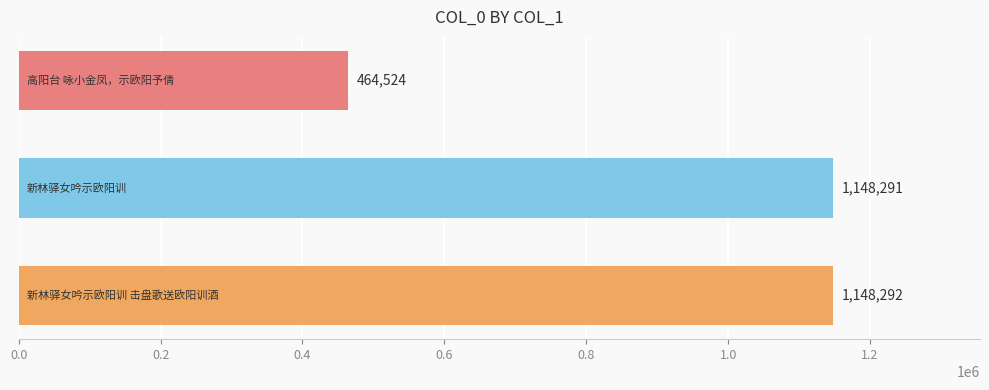

What is the value of the 3rd bar from the top?

1148292